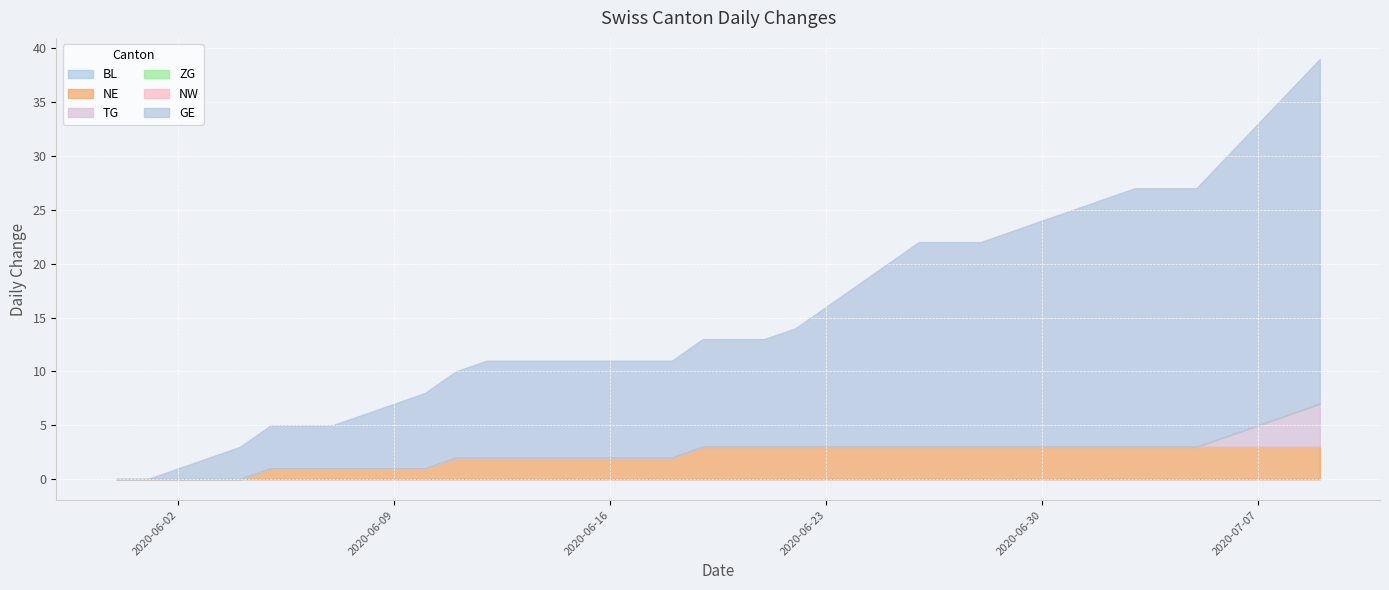

What is the label of the 37th point from the right?

2020-06-03